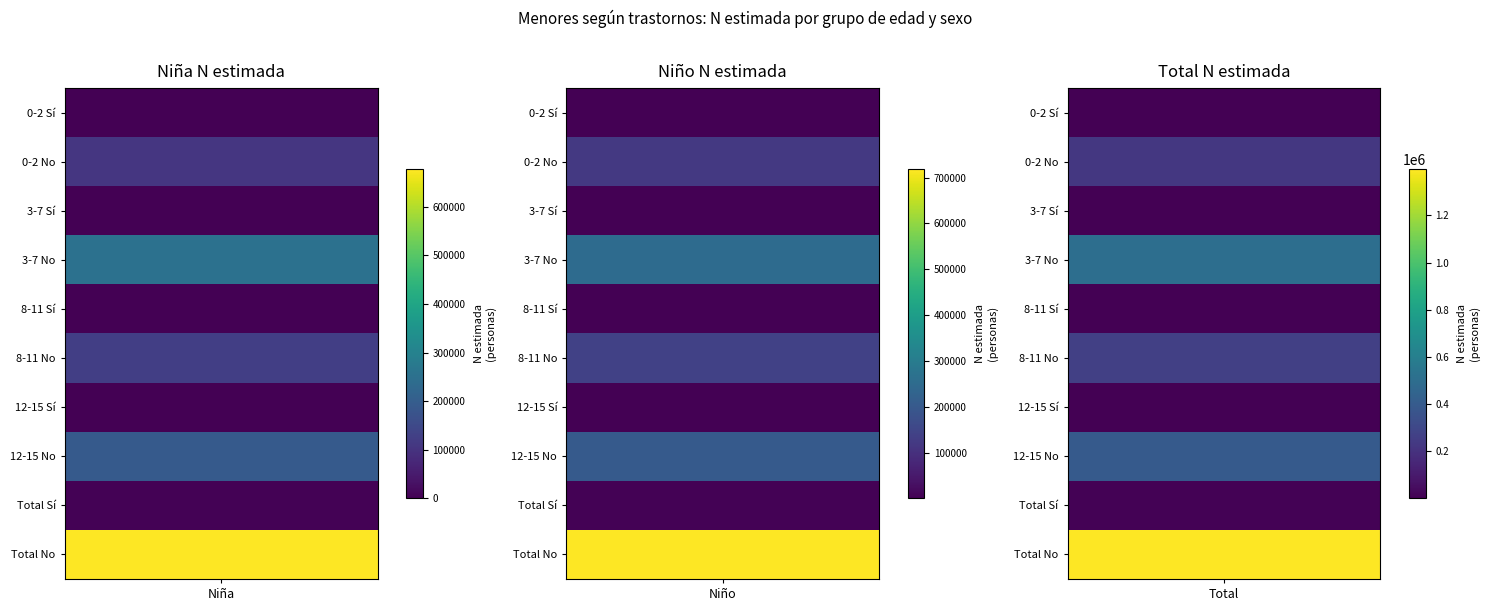

What is the difference between the second highest and minimum values in the Total_N_estimada series?

504256